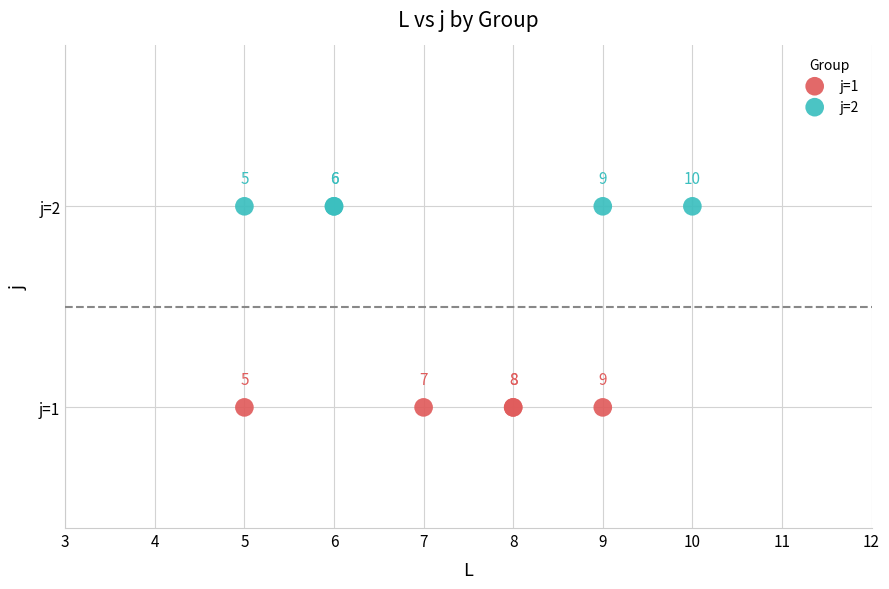

Which series contains the highest Y value?

j=2